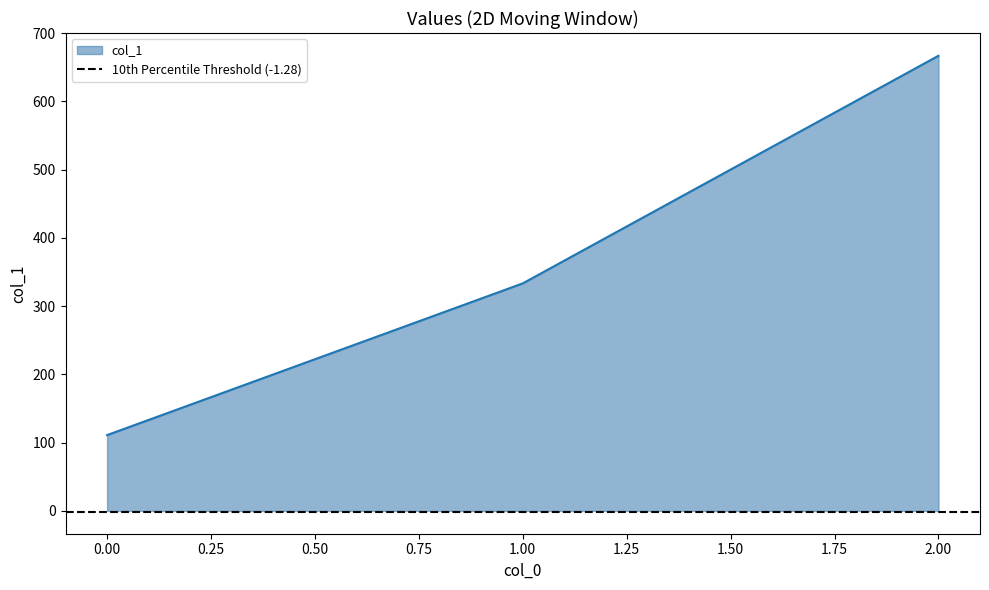

What is the approximate value at 1?

333.3